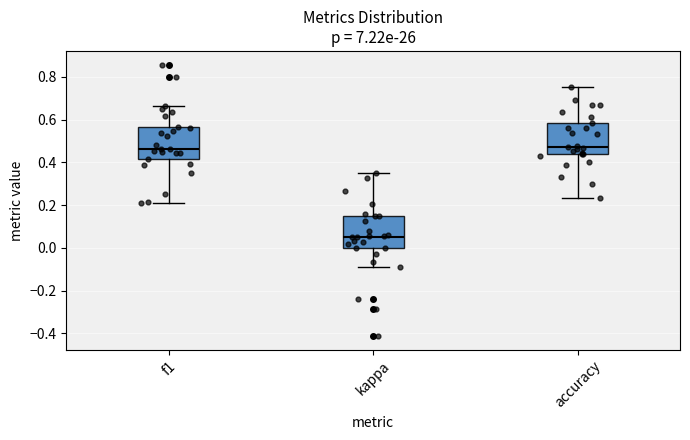

Reading left to right, read every box against the y-axis: the position of its median line, the range the box covers, and the ends of its whiskers. The values are not printed on the chart, so give them approximately, as read against the axis.

f1: median 0.46, box 0.42 to 0.56, whiskers 0.20 to 0.66
kappa: median 0.04, box 0.00 to 0.14, whiskers -0.08 to 0.36
accuracy: median 0.48, box 0.44 to 0.58, whiskers 0.24 to 0.76